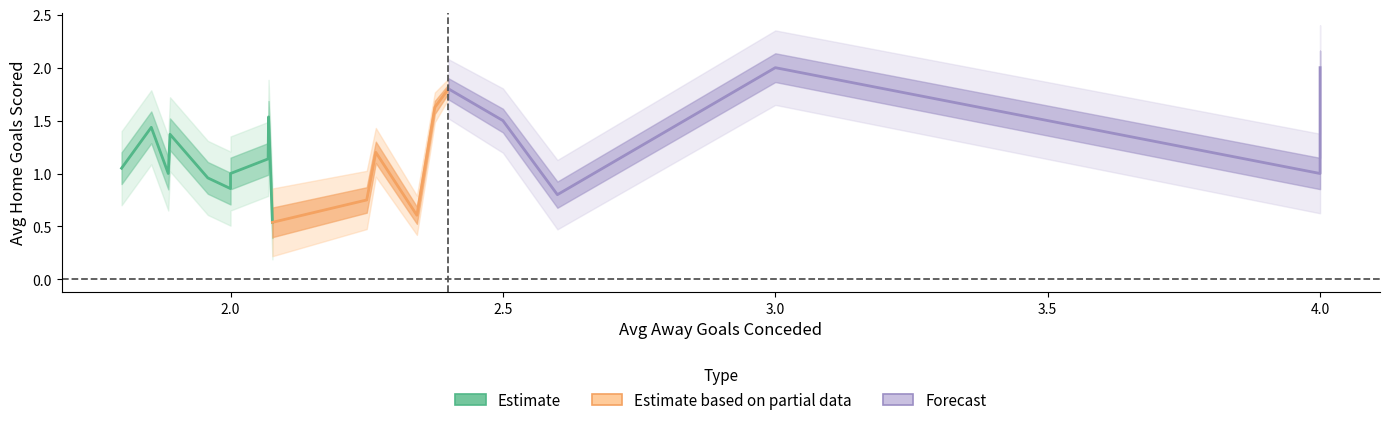

What is the greatest value displayed?

4.0